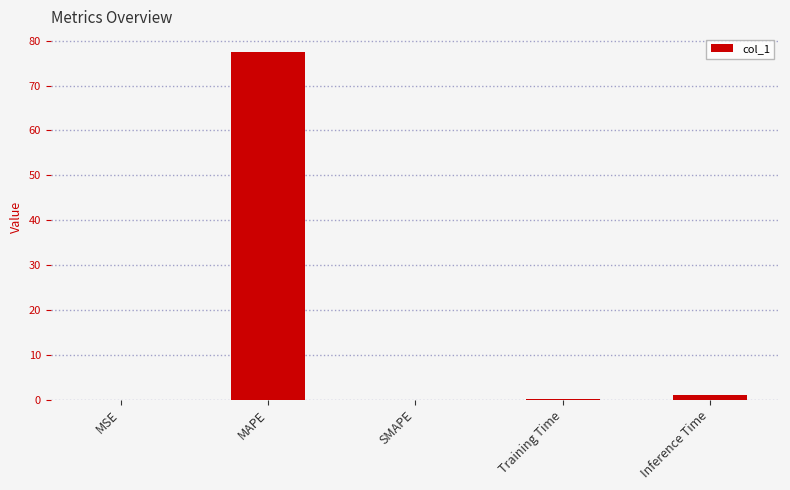

The value at MAPE is 77.6. True or false?

True